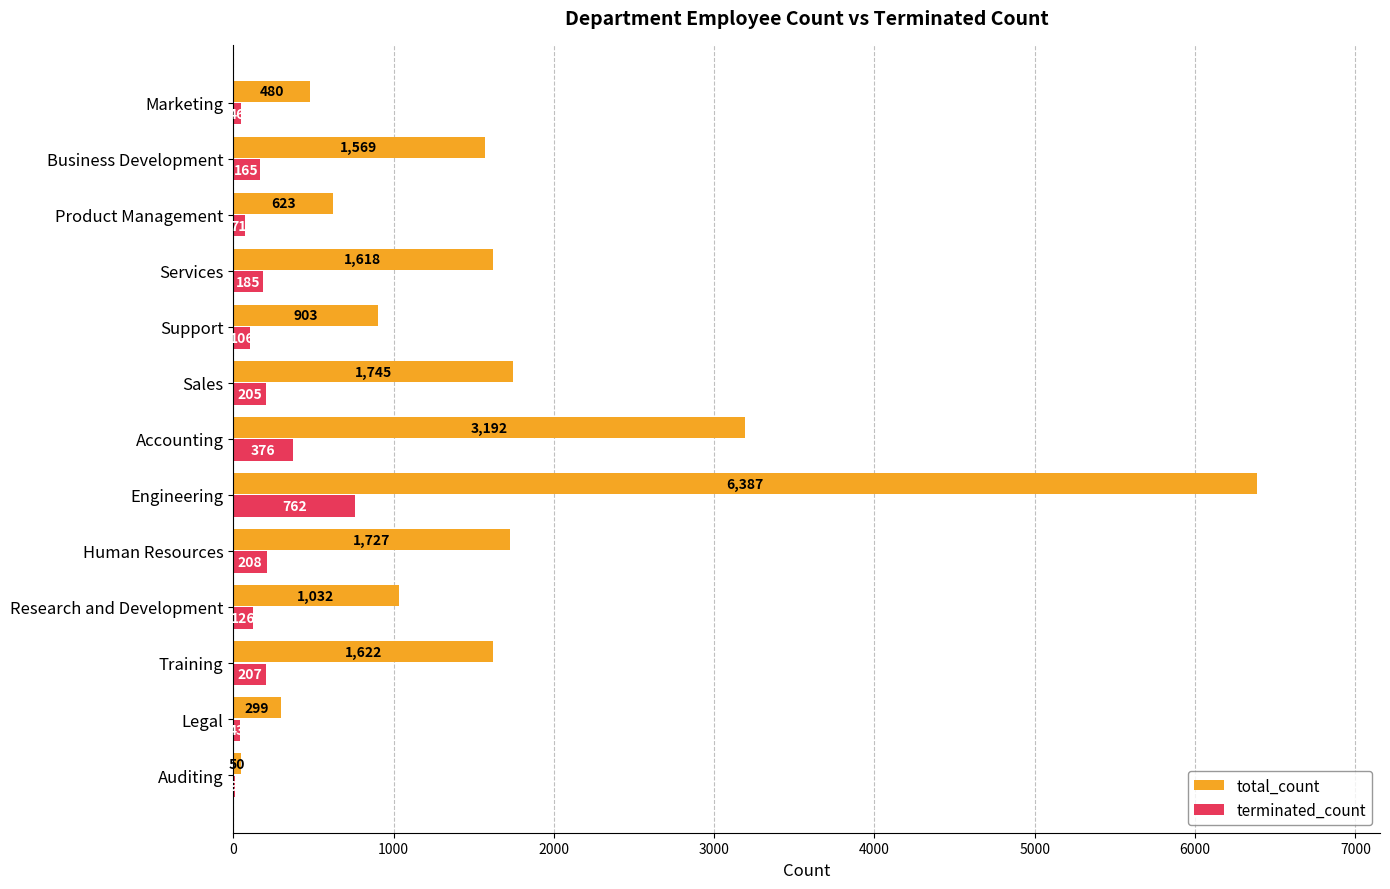

Which series has the largest total across all categories?

total_count